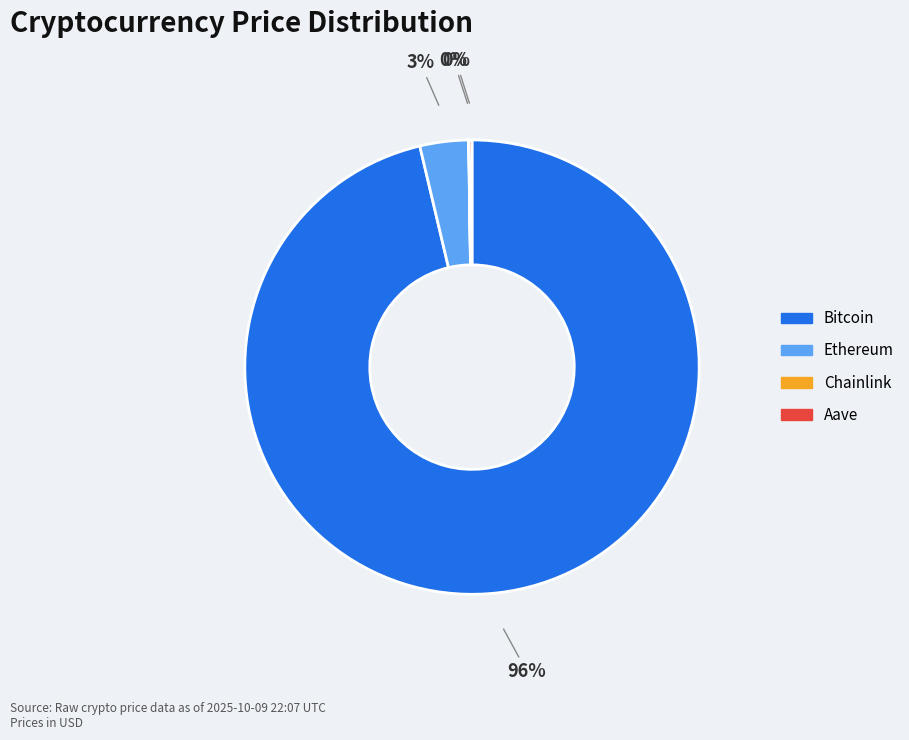

What is the majority slice?

Bitcoin